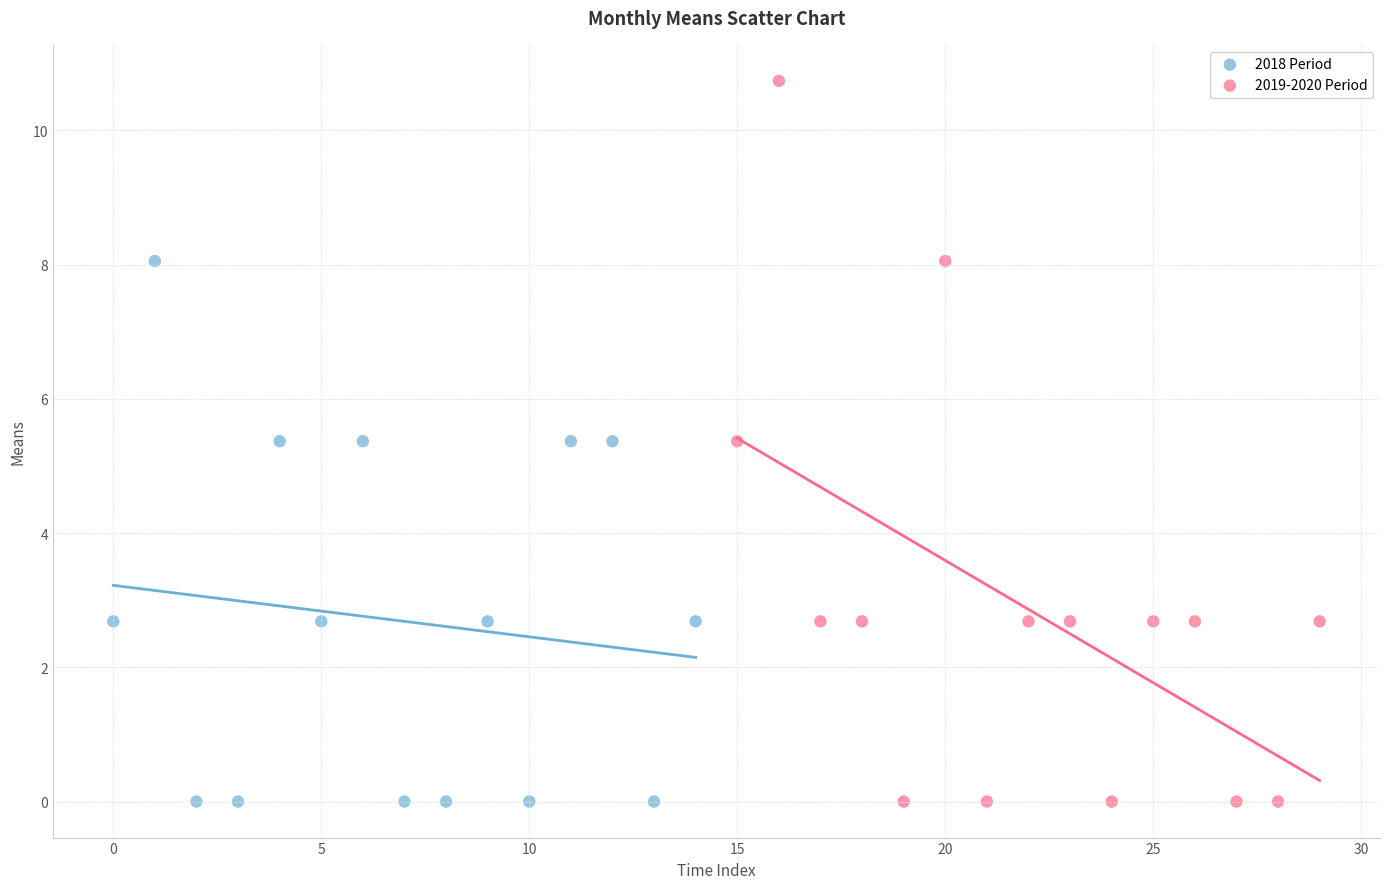

Which series contains the highest Y value?

2019-2020 Period